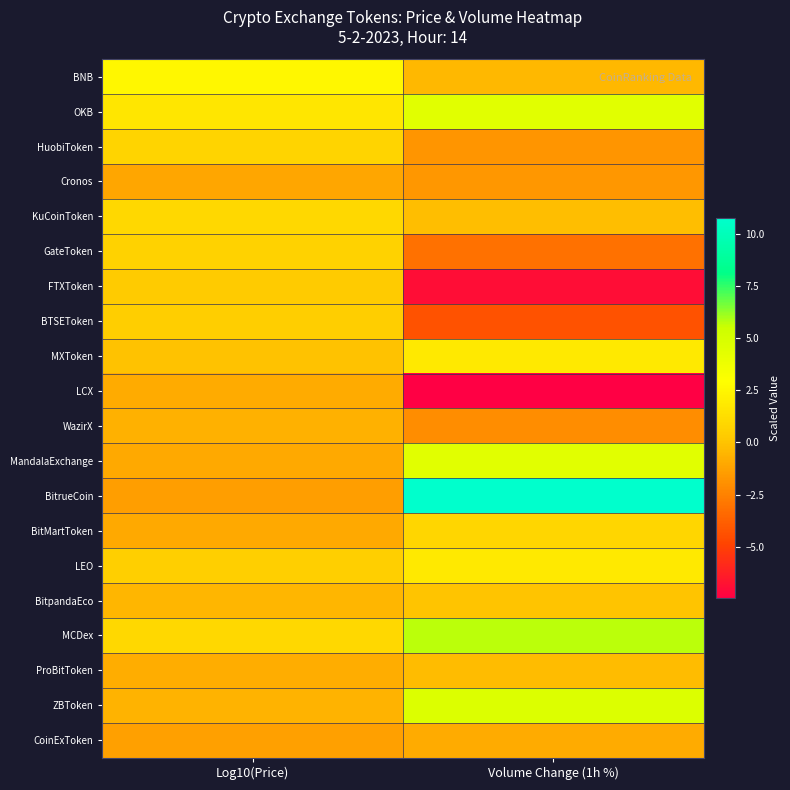

List the series in order of their peak value, highest first.

BitrueCoin, MCDex, ZBToken, MandalaExchange, OKB, BNB, MXToken, LEO, KuCoinToken, BitMartToken, HuobiToken, GateToken, BTSEToken, FTXToken, BitpandaEco, ProBitToken, WazirX, CoinExToken, LCX, Cronos